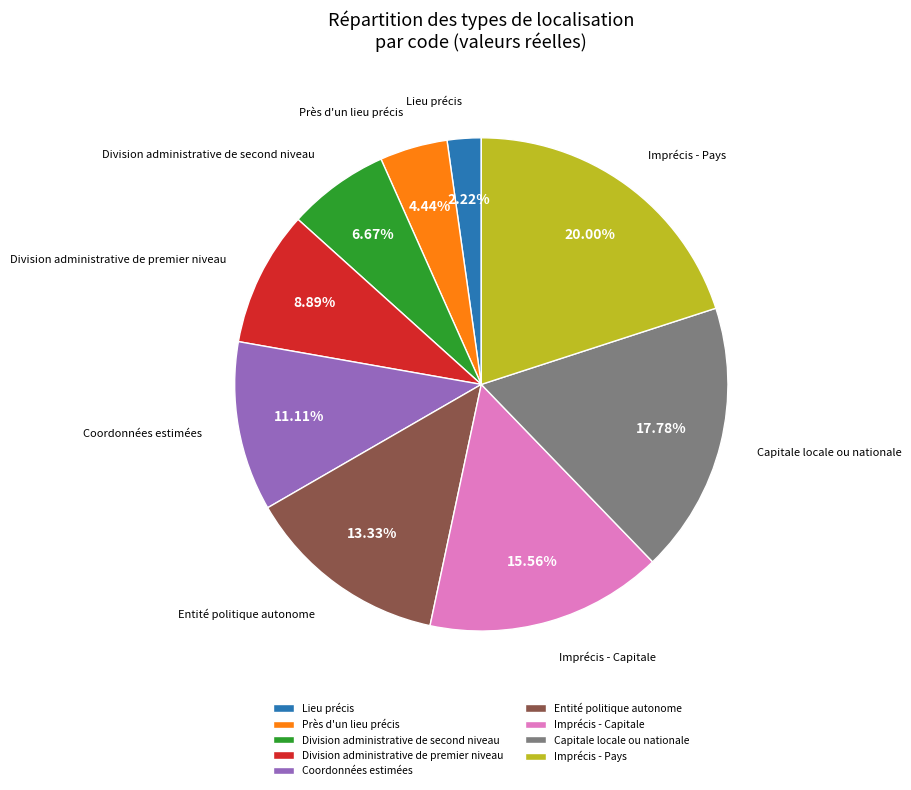

Is it true that Près d'un lieu précis is 4% of the pie?

True